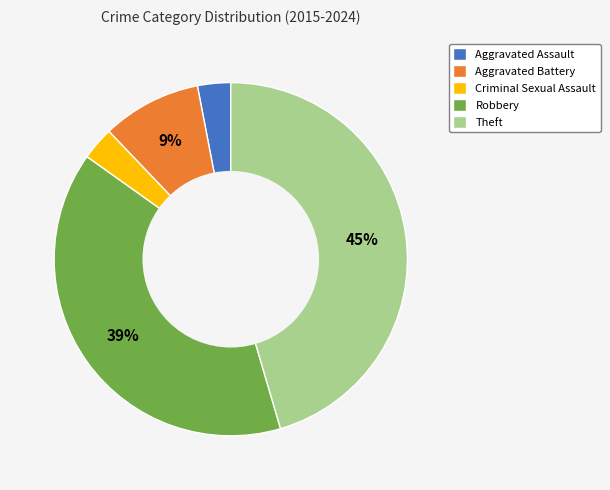

Which category has the biggest portion of the pie?

Theft